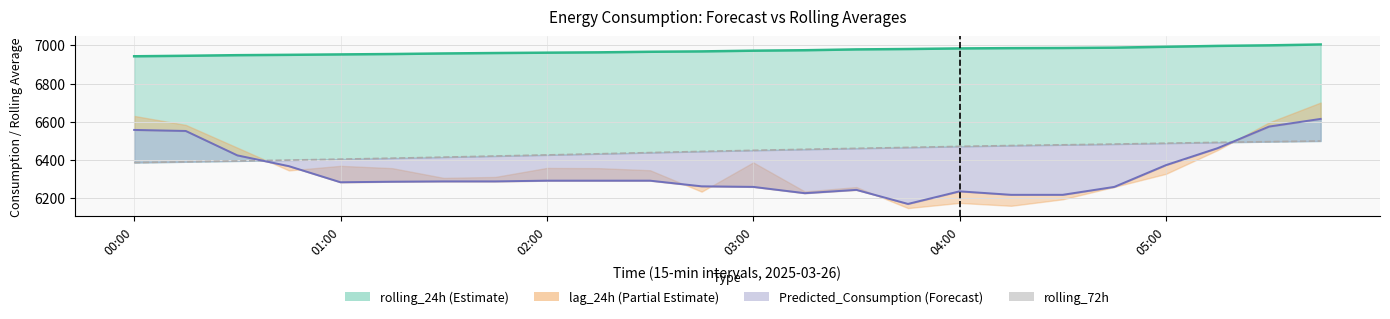

The rolling_24h series shows 6980.8 at 15. True or false?

True